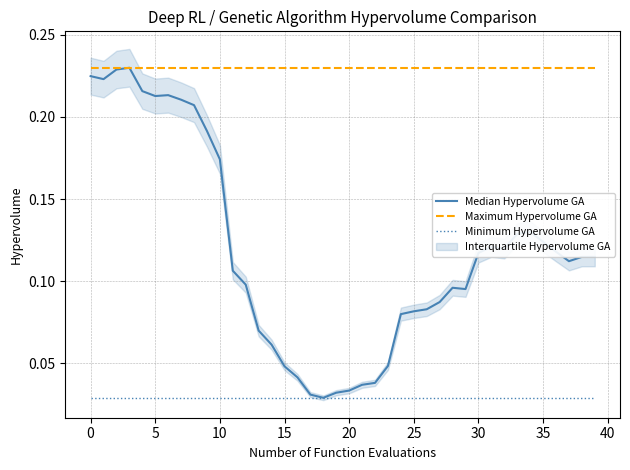

Rank the series at 37 from lowest to highest value.

Minimum Hypervolume GA, Median Hypervolume GA, Maximum Hypervolume GA